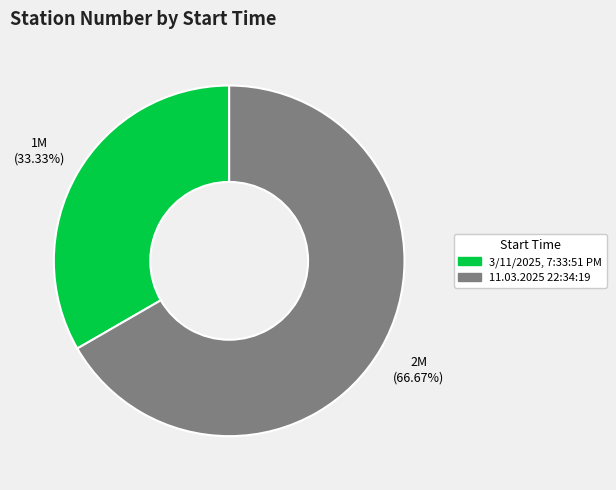

Combined, do 11.03.2025 22:34:19 and 3/11/2025, 7:33:51 PM account for over 50%?

Yes